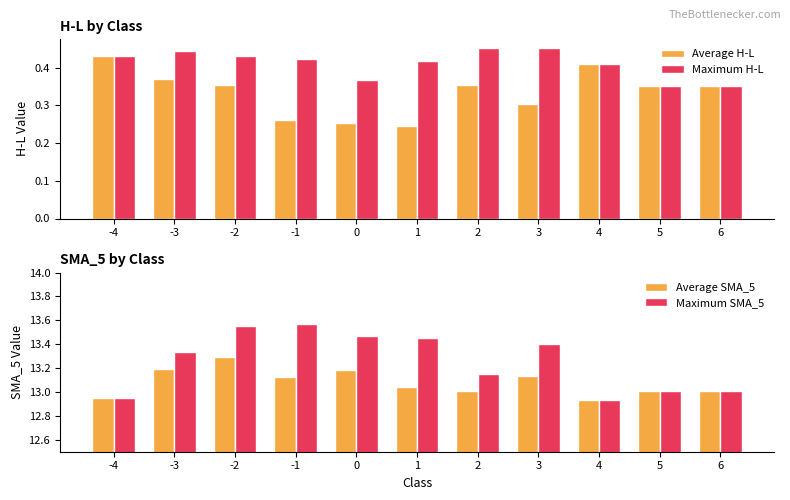

How many bars are there in total?

44